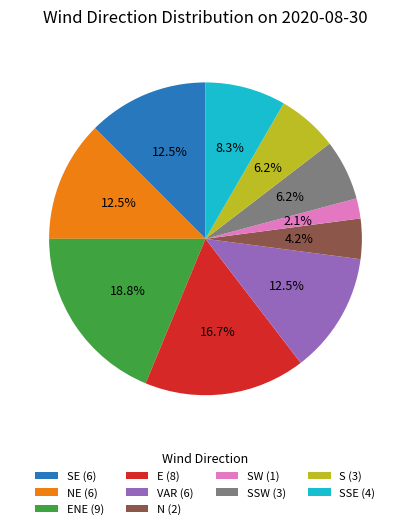

Is ENE (9) the majority of the pie?

No